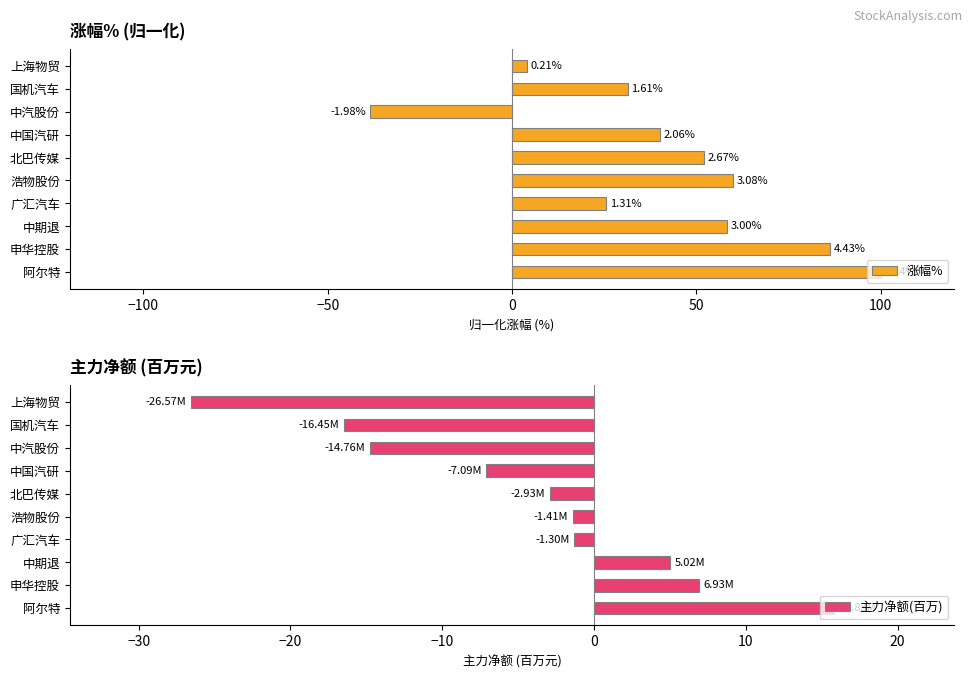

How many bars are there in each group?

2